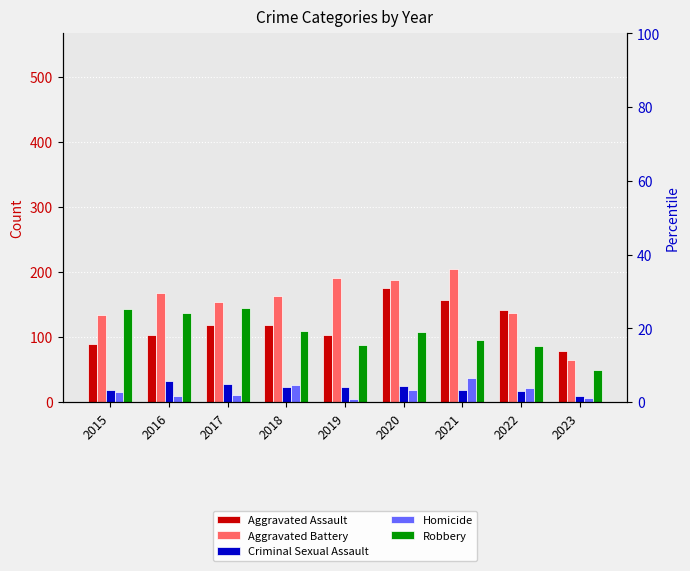

What is the value of the Aggravated Assault bar at the 7th from the left?

157